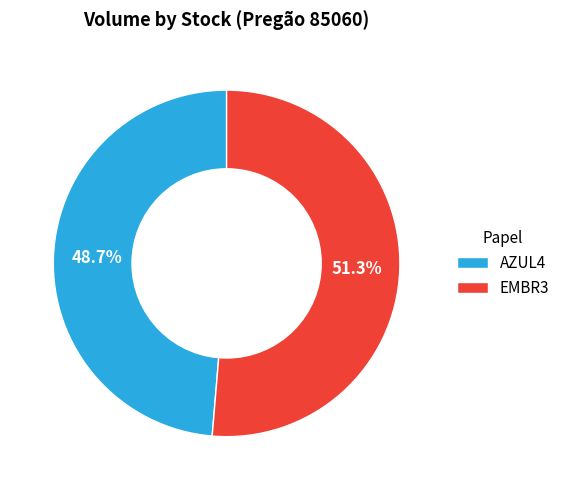

To the nearest percent, what is the combined percentage of AZUL4 and EMBR3?

100%